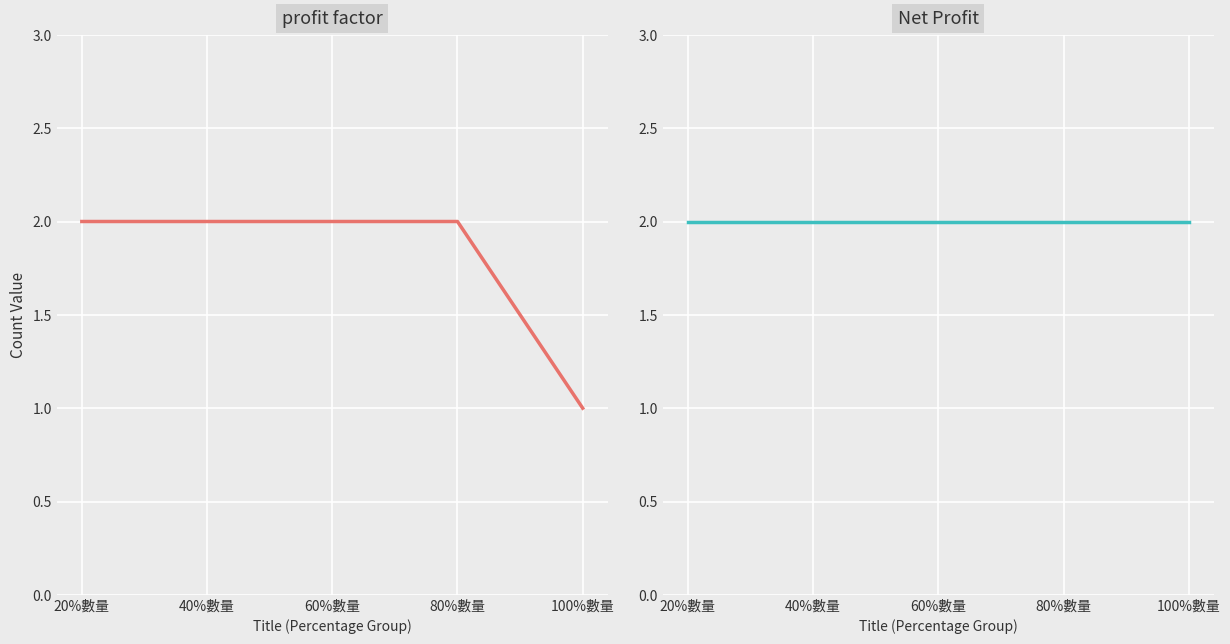

True or false: Net Profit and profit factor intersect in this chart.

False